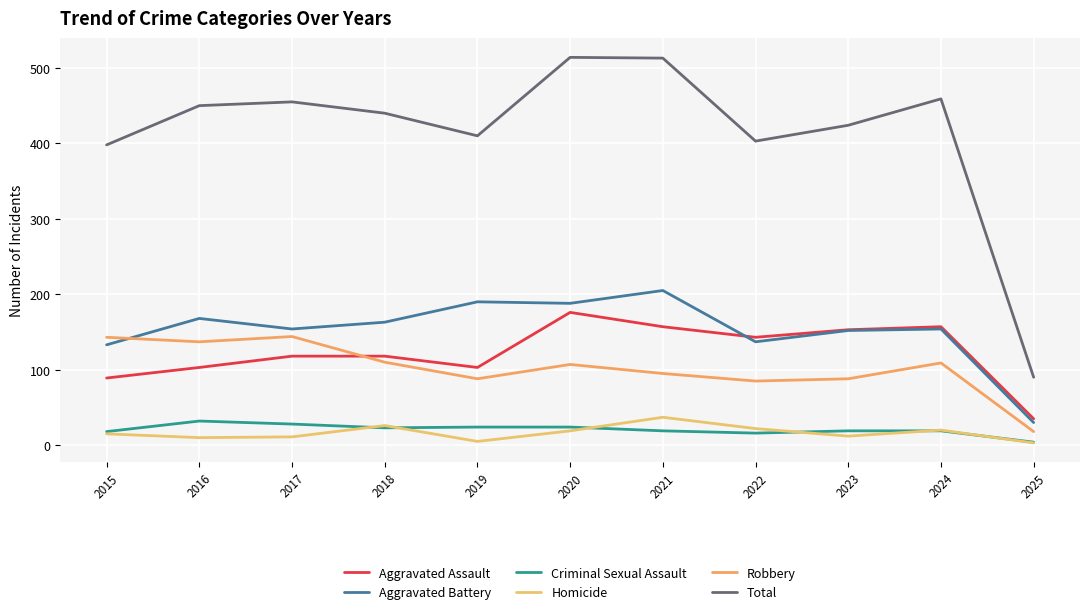

How many values in the Aggravated Battery series are below 154?

4